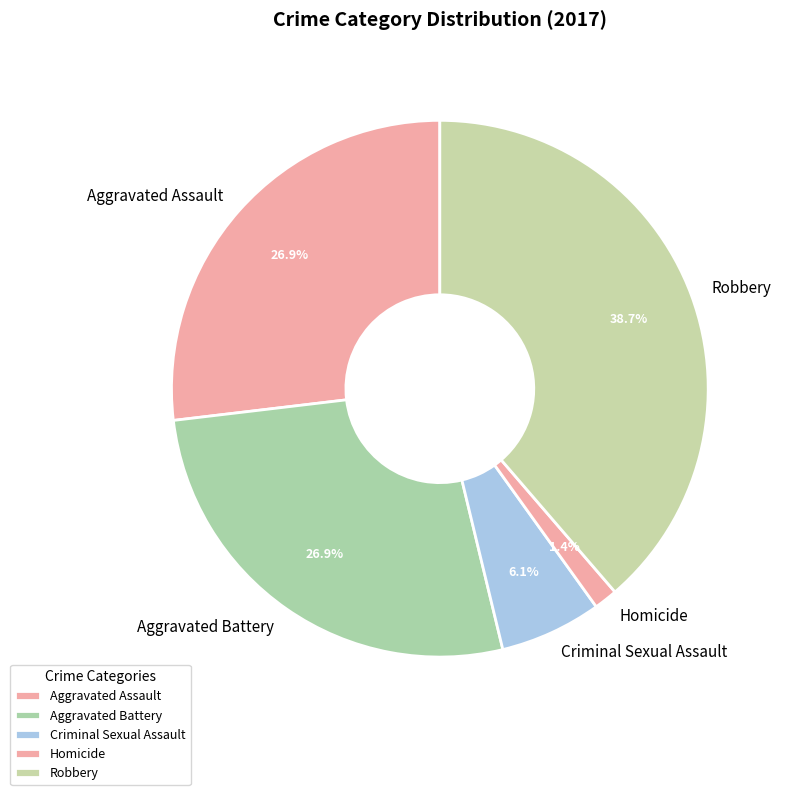

What is the largest slice in the pie chart?

Robbery